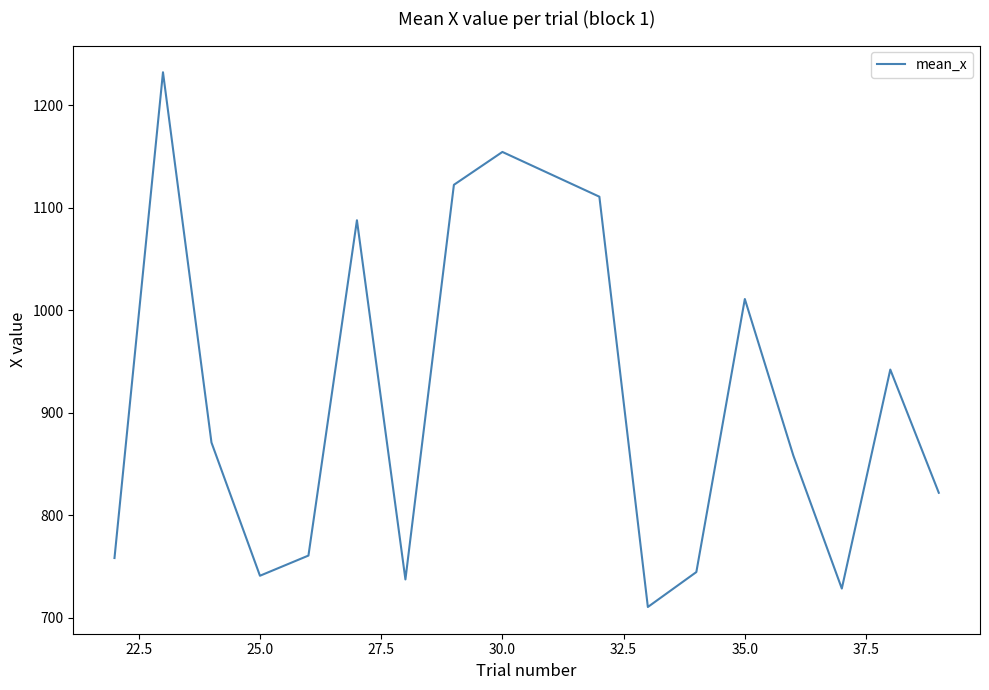

What is the maximum value shown in the chart?

1232.4